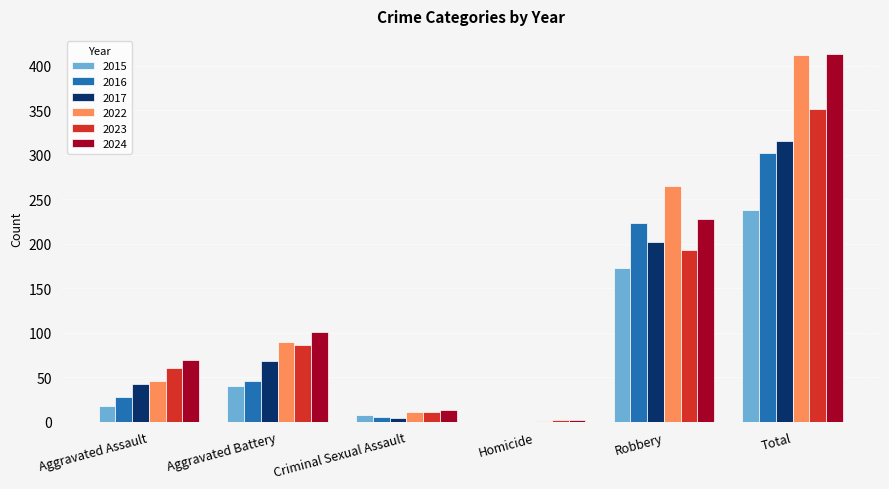

At which category is the sum across all series the highest?

Total